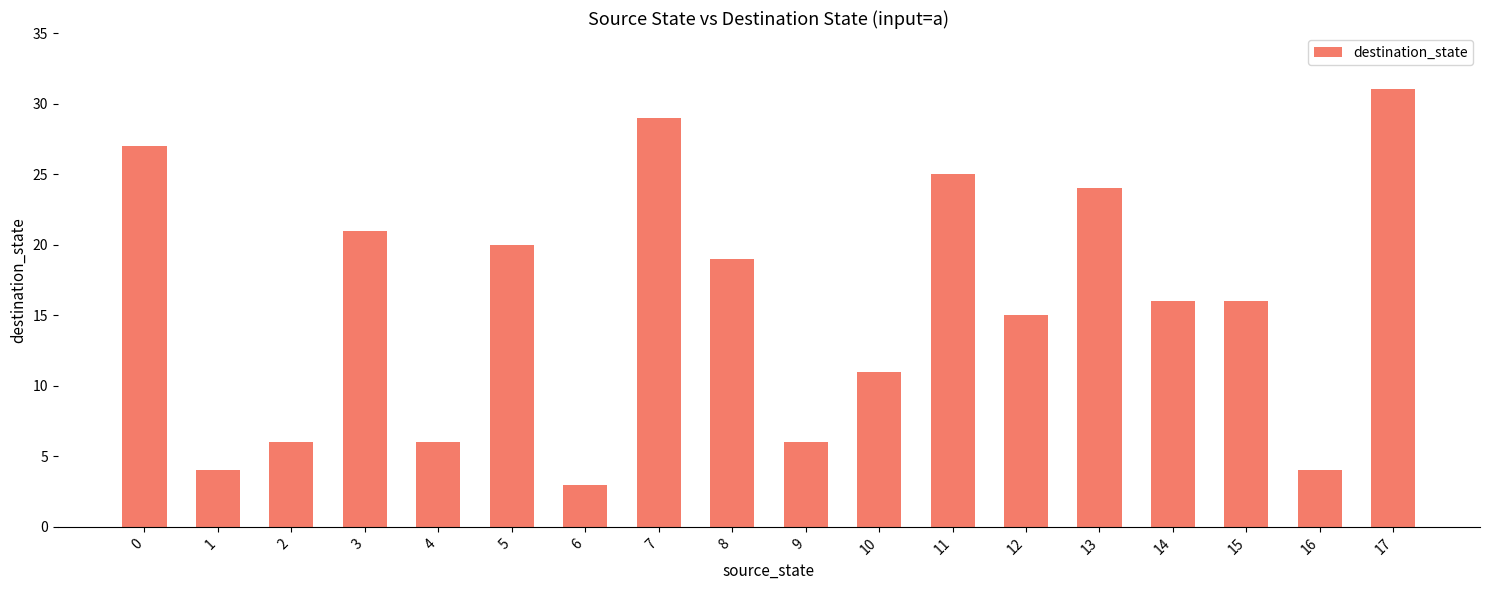

What is the sum of the values at 1 and 2?

10